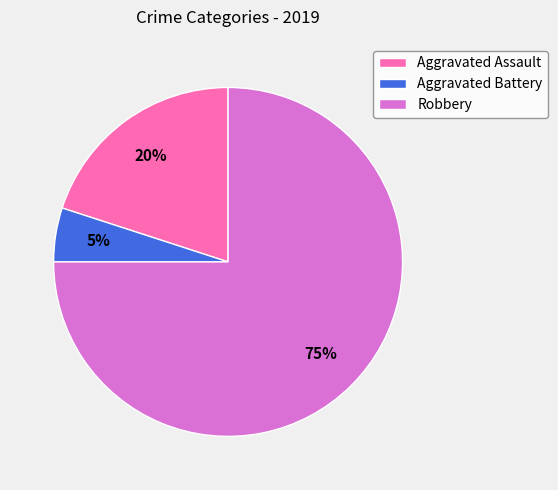

Between Aggravated Assault and Aggravated Battery, which is larger?

Aggravated Assault